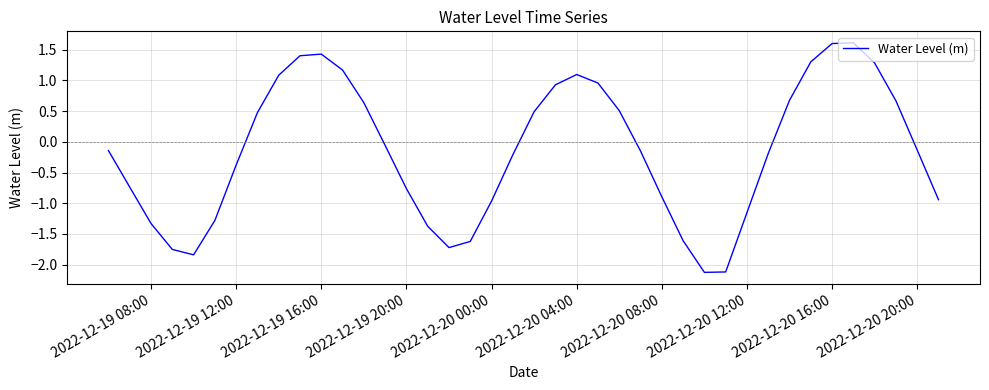

How many positive values are there?

17